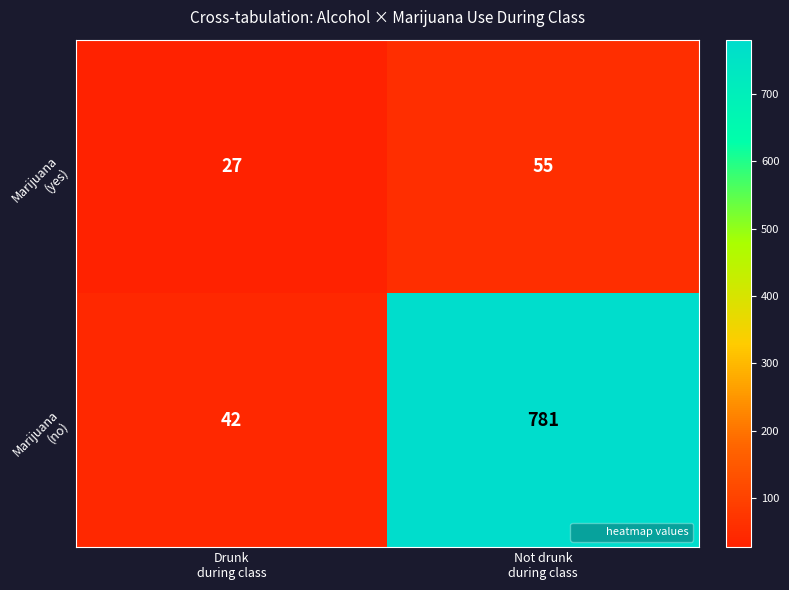

At which category does the chart reach its peak across all series?

Not drunk
during class